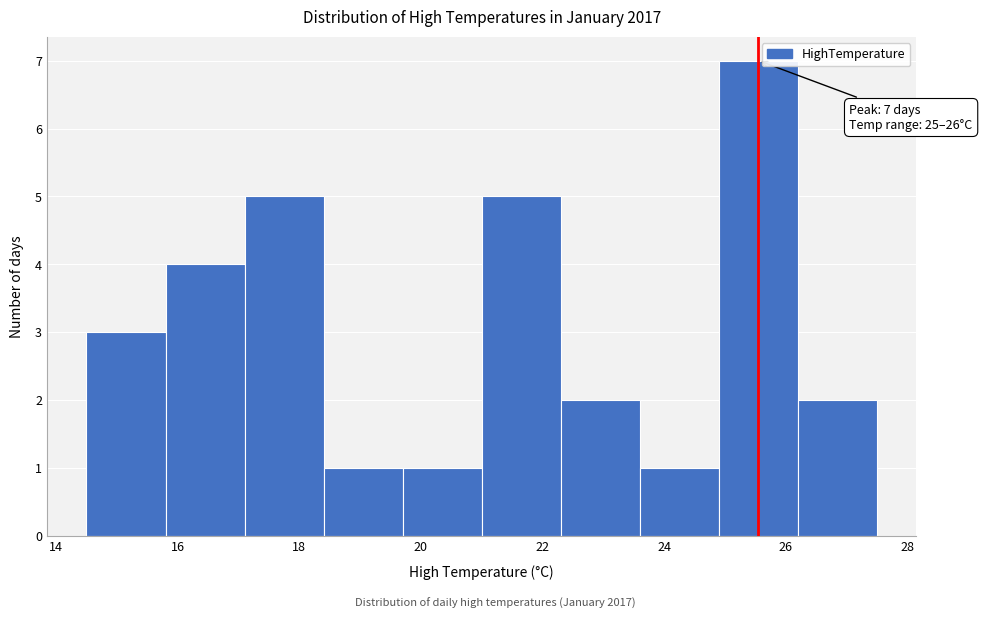

Which range on the x-axis has the tallest bar?

24.9 to 26.2